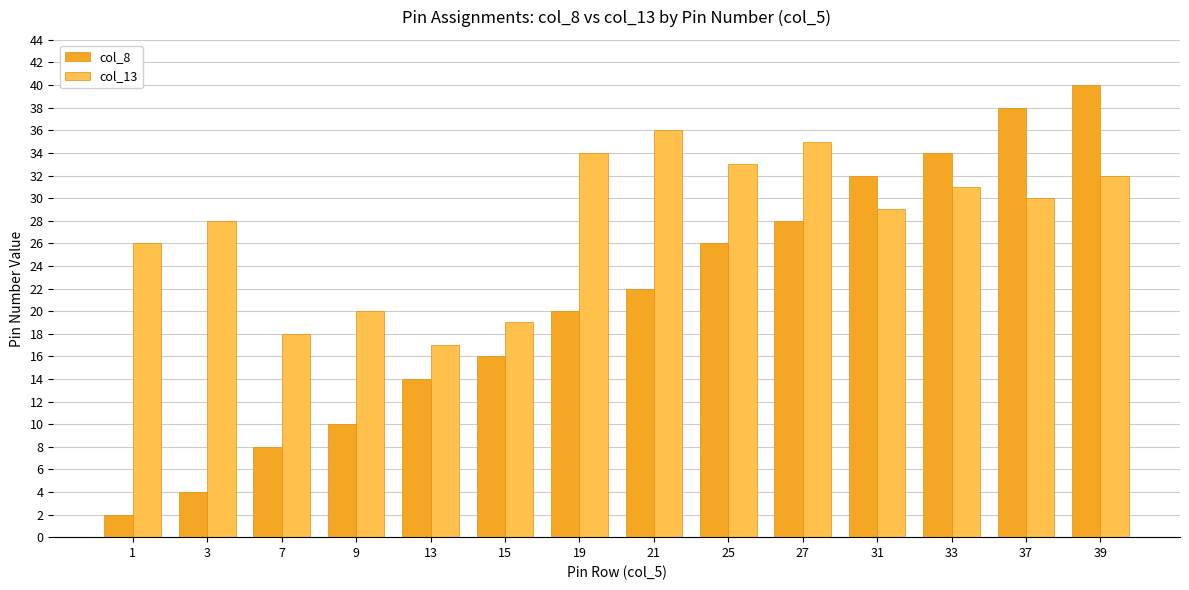

The value of col_8 at 15 is 16. True or false?

True